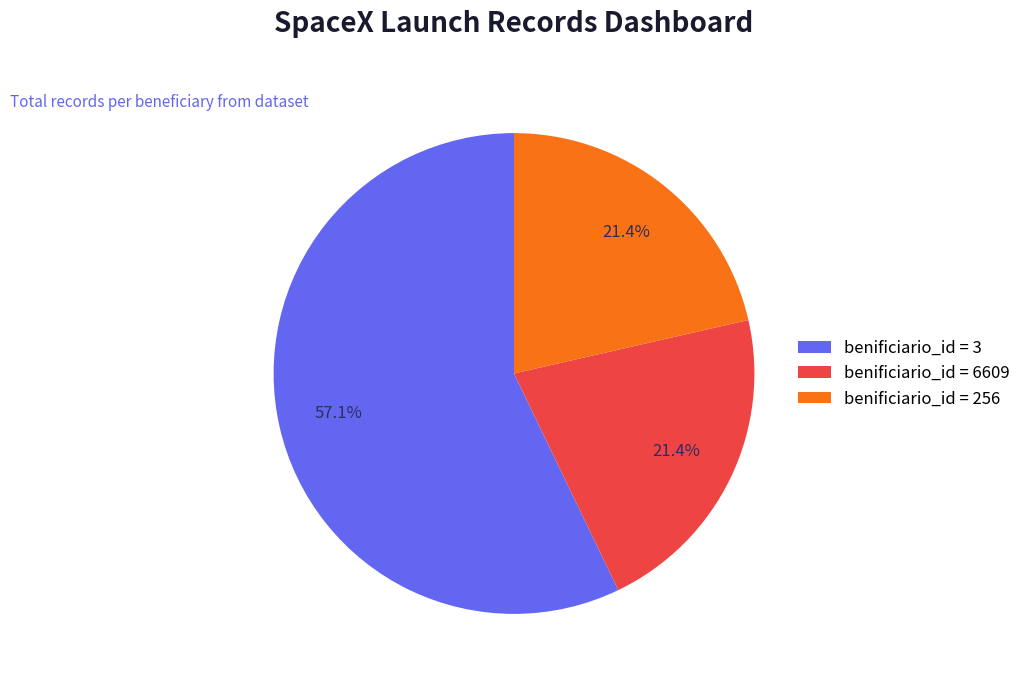

Does any single category account for the majority?

Yes